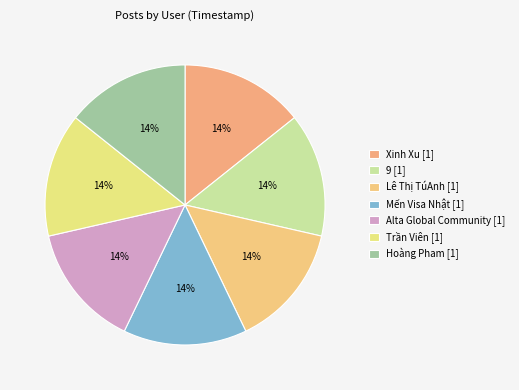

To the nearest percent, what portion does Mến Visa Nhật represent?

14%